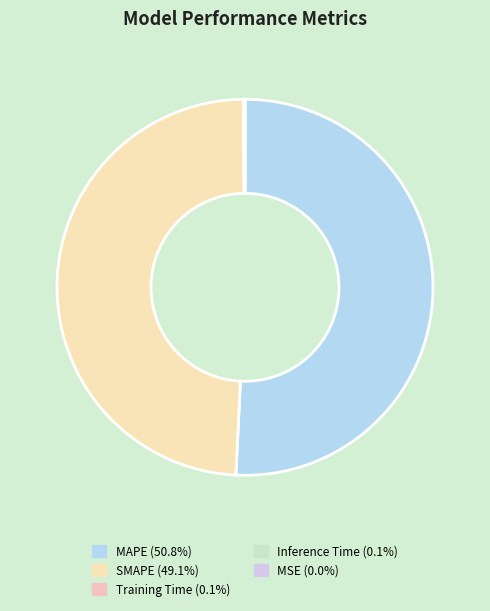

What is the total percentage of SMAPE and Training Time?

49.1%